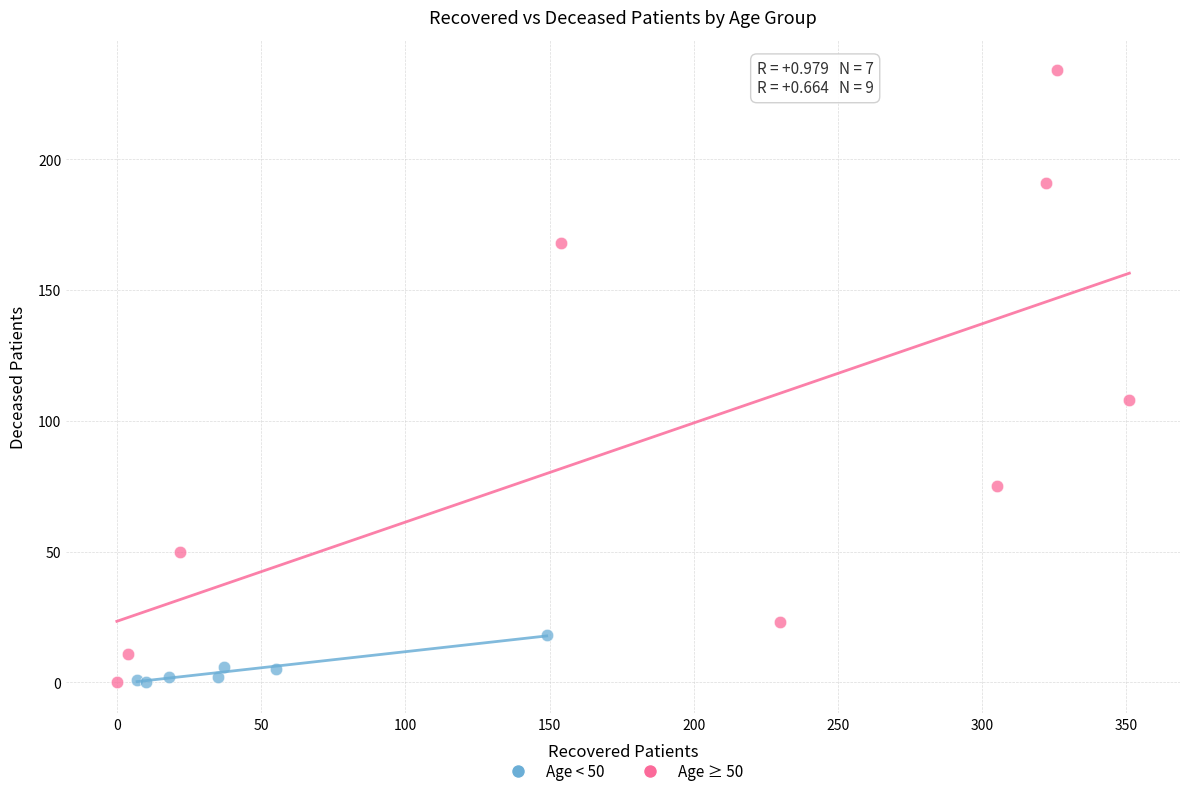

Which series reaches the maximum Y coordinate?

Age ≥ 50